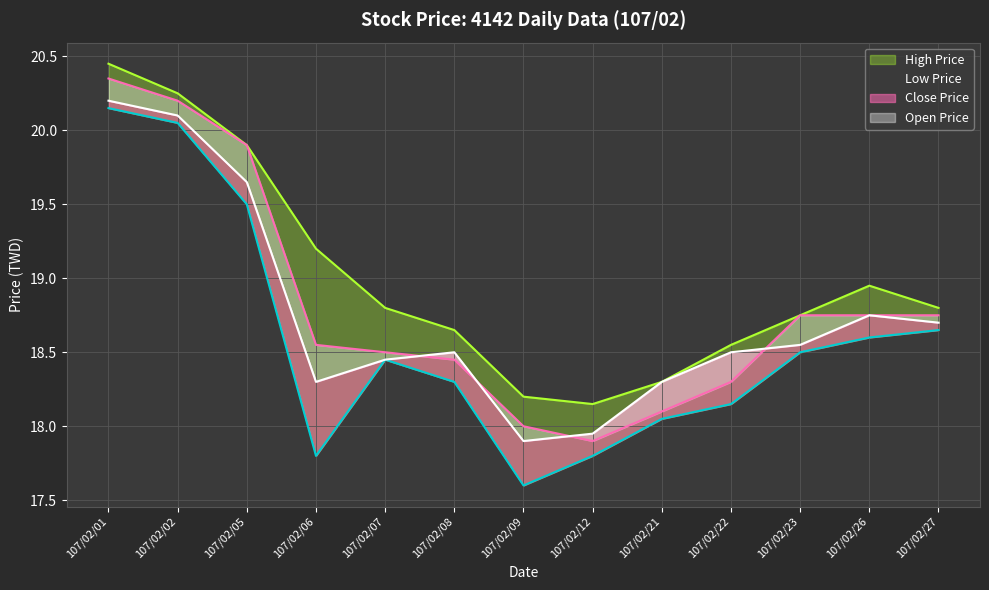

True or false: Open Price and Low Price intersect in this chart.

False